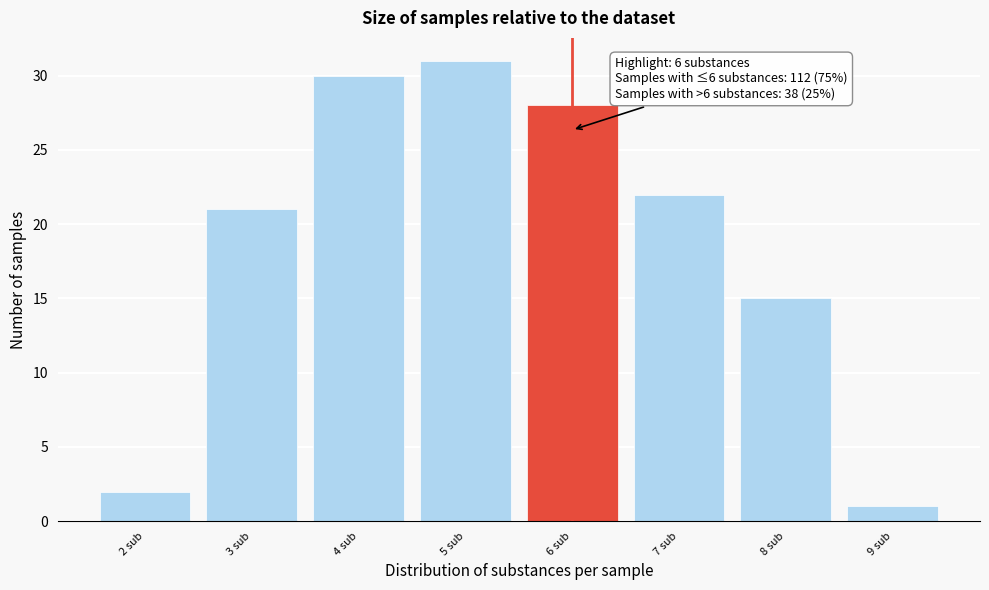

Over which range of the x-axis is the bar tallest?

4.5 to 5.5